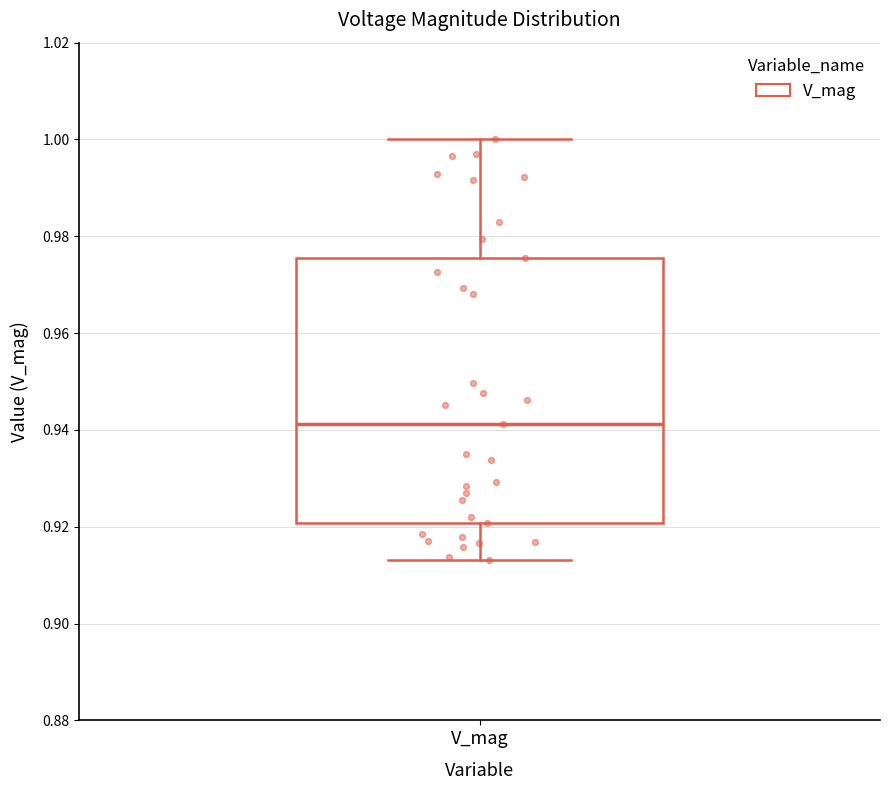

Transcribe this box plot: give where the median line is, the range the box spans, and where the two whiskers end, as read against the y-axis. The values are not printed on the chart, so give them approximately, as read against the axis.

median 0.942, box 0.920 to 0.976, whiskers 0.914 to 1.000